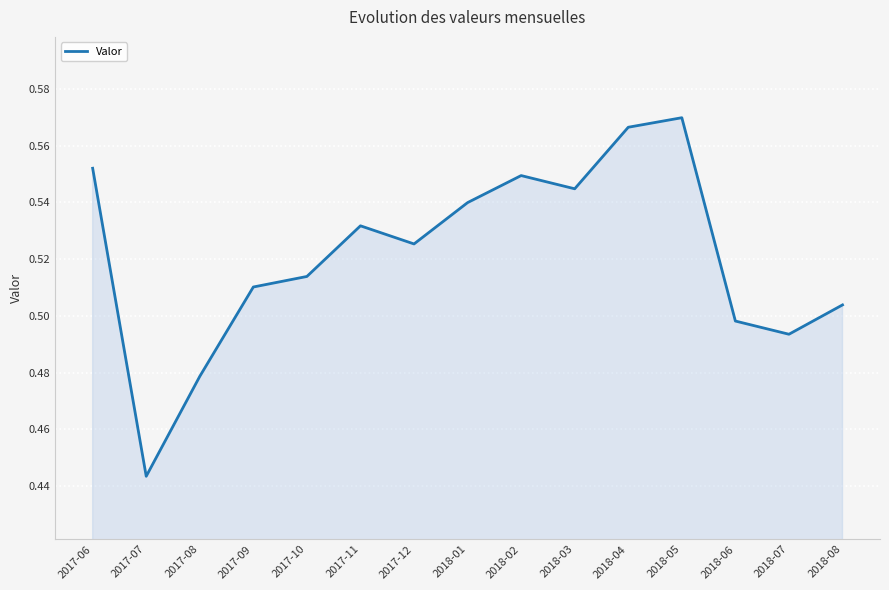

Which category has the lowest value across all series?

2017-07